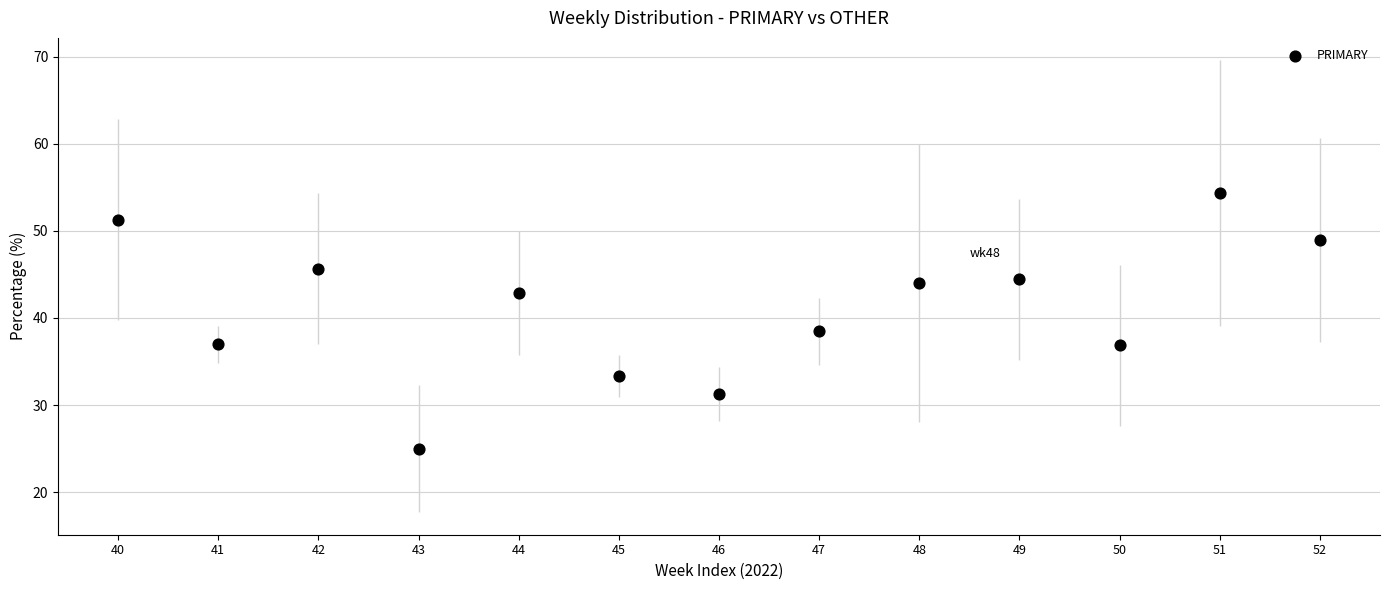

What is the range of X values (max minus min)?

12.0